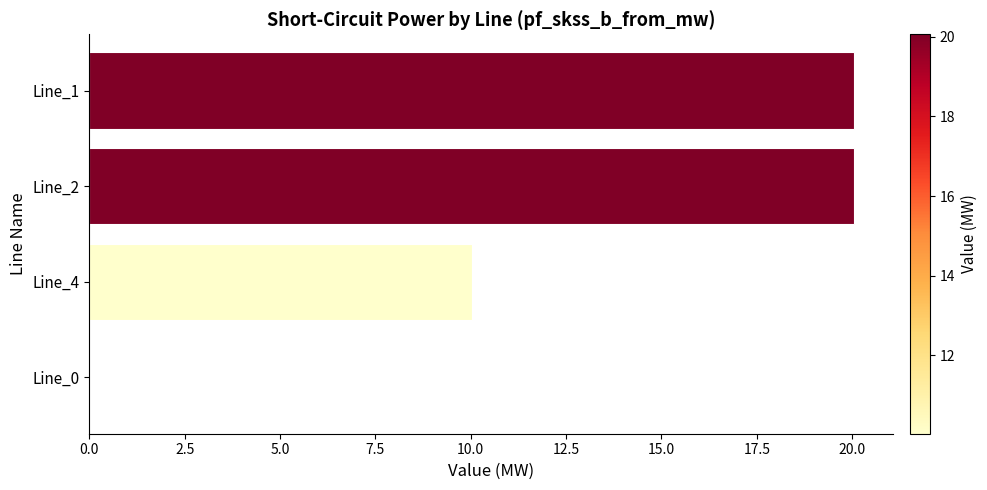

Reading bottom to top, transcribe all the data shown in this chart.

Line_0=0.0	Line_4=10.0	Line_2=20.1	Line_1=20.1